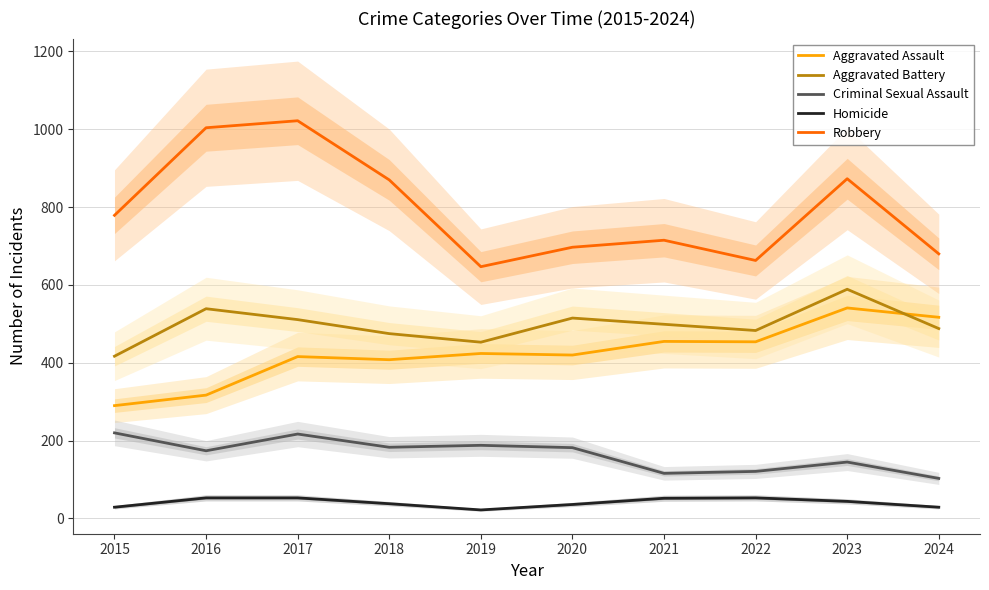

Which has a higher value, 2015 or 2024?

2024